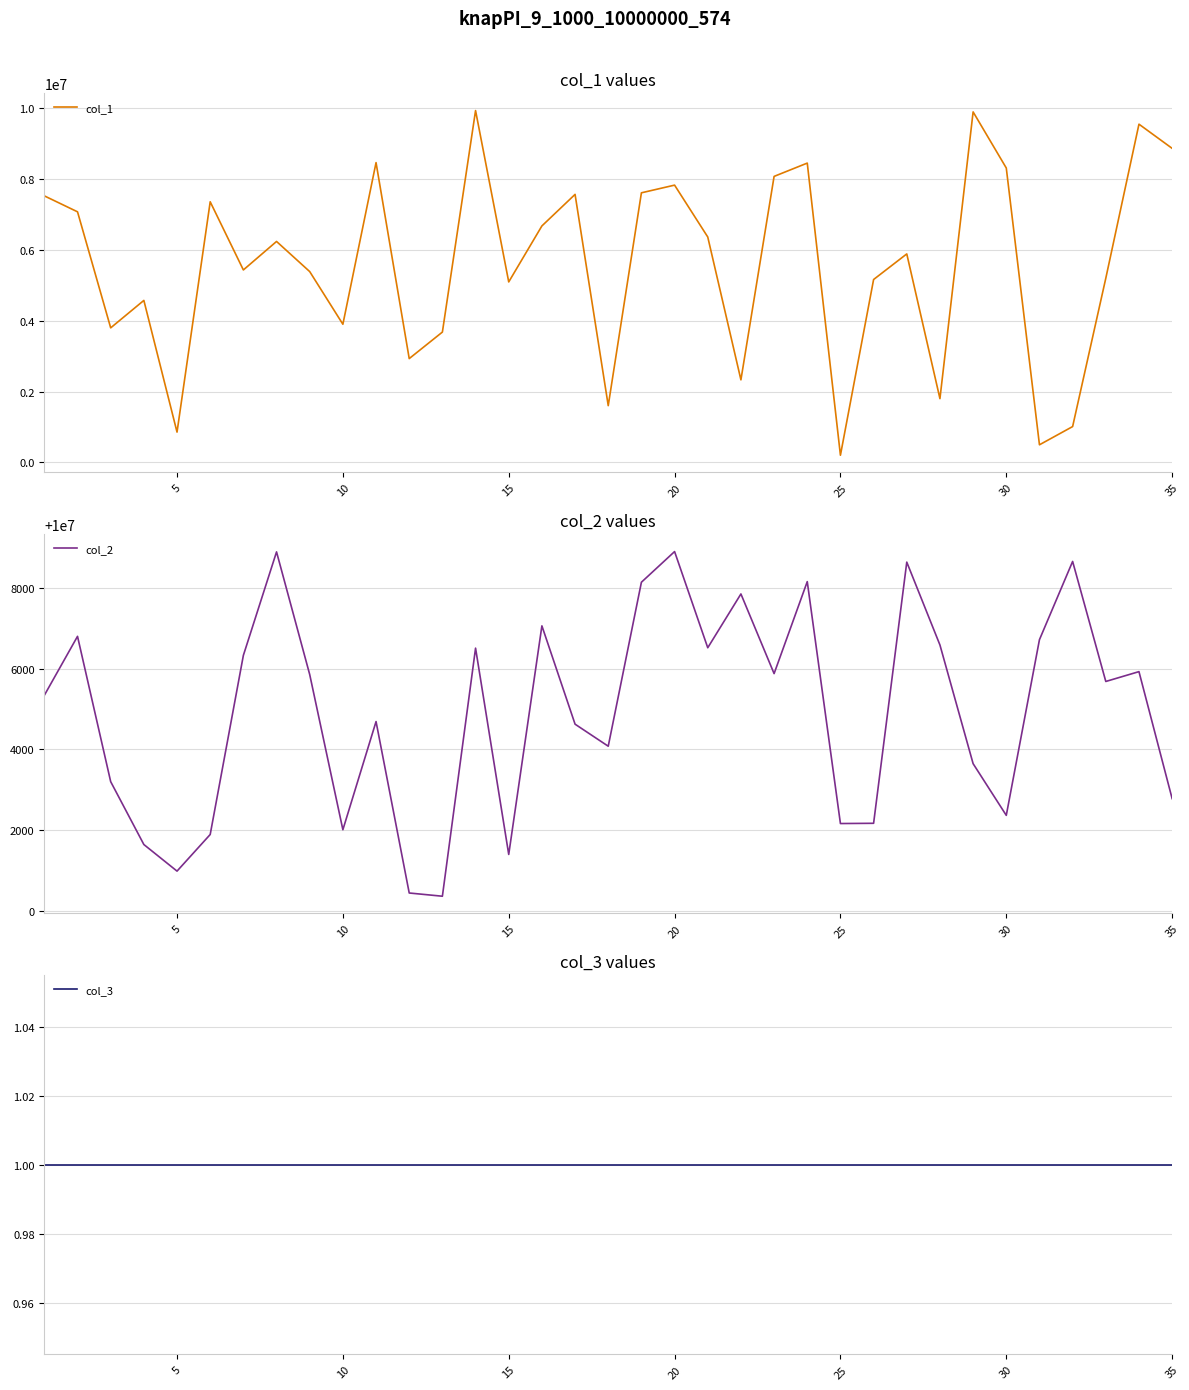

List the series in order of their peak value, highest first.

col_2, col_1, col_3